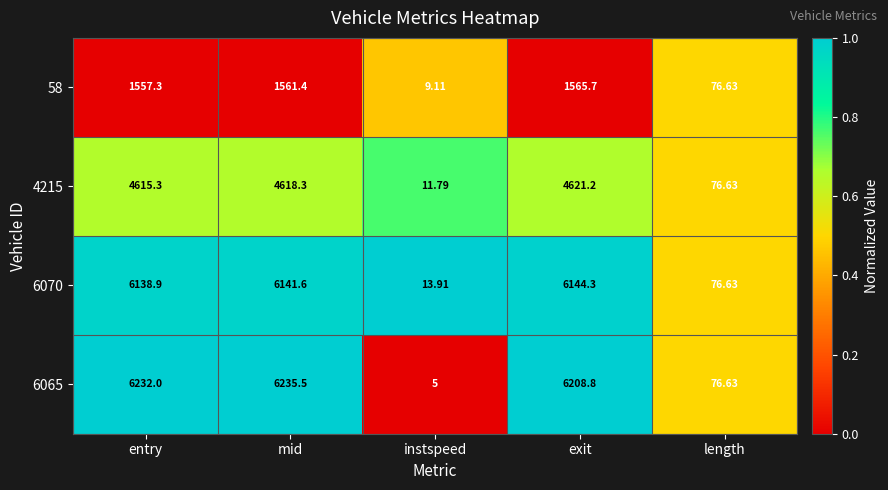

Is the value of 58 at length greater than the value of 4215 at instspeed?

Yes